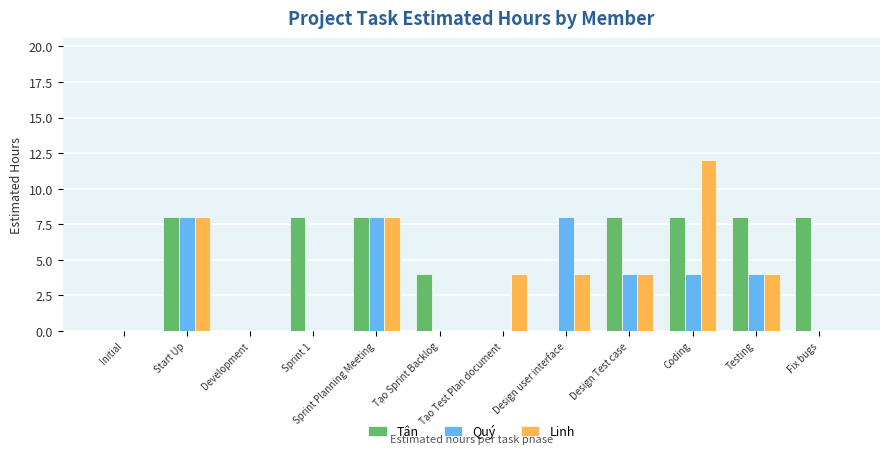

Between Tạo Test Plan document and Design Test case, which series saw the biggest shift?

Tân